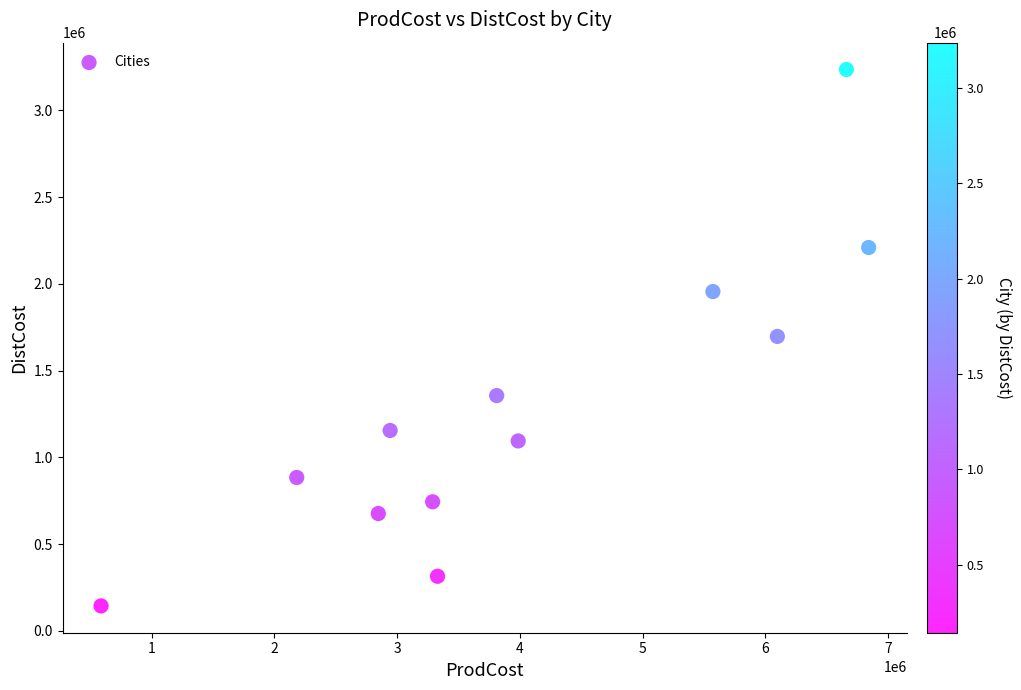

What is the range of Y values (max minus min)?

3091485